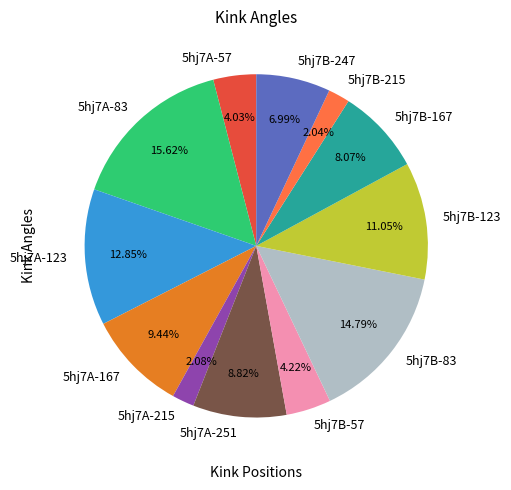

Is the sum of 5hj7A-215 and 5hj7B-247 greater than half?

No